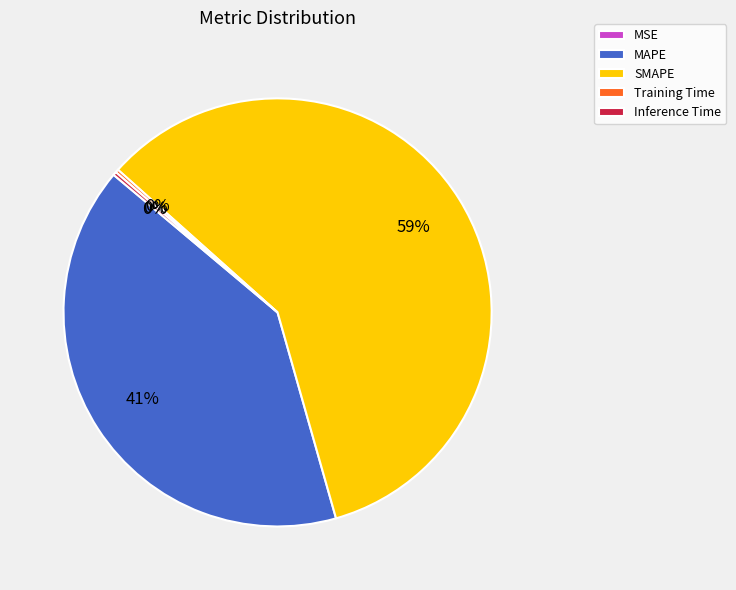

Between MAPE and SMAPE, which is larger?

SMAPE